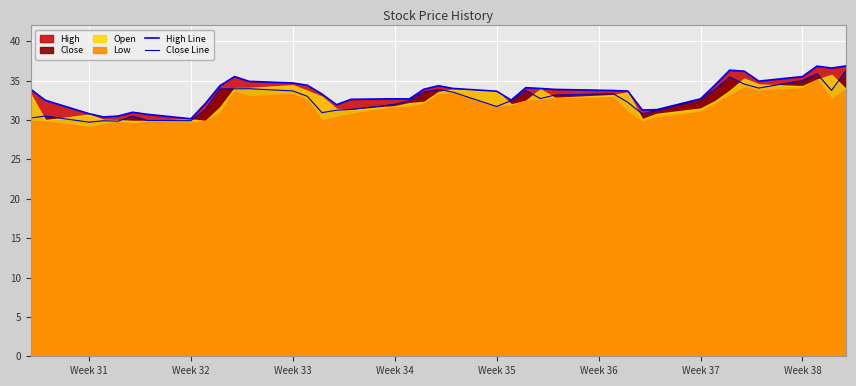

What is the maximum value for Close Line?

36.3